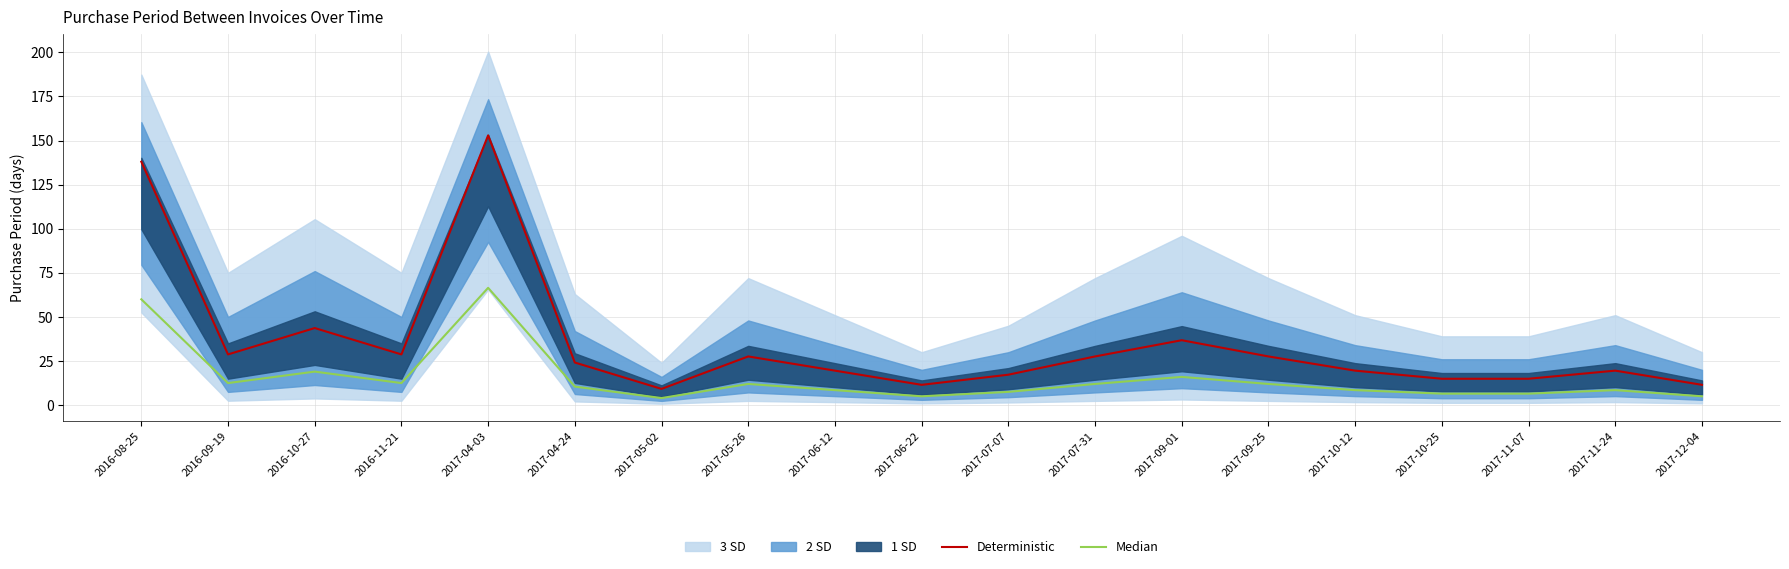

In Deterministic, how many points are higher than both neighbors (excluding endpoints)?

5